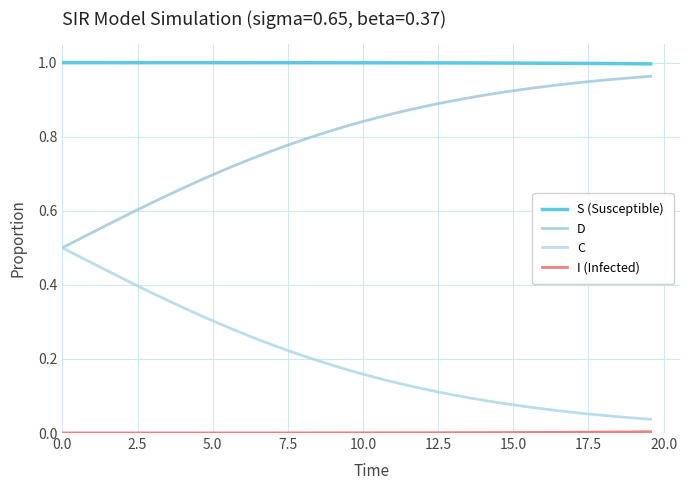

What is the difference between the maximum and second lowest values in the D series?

0.4